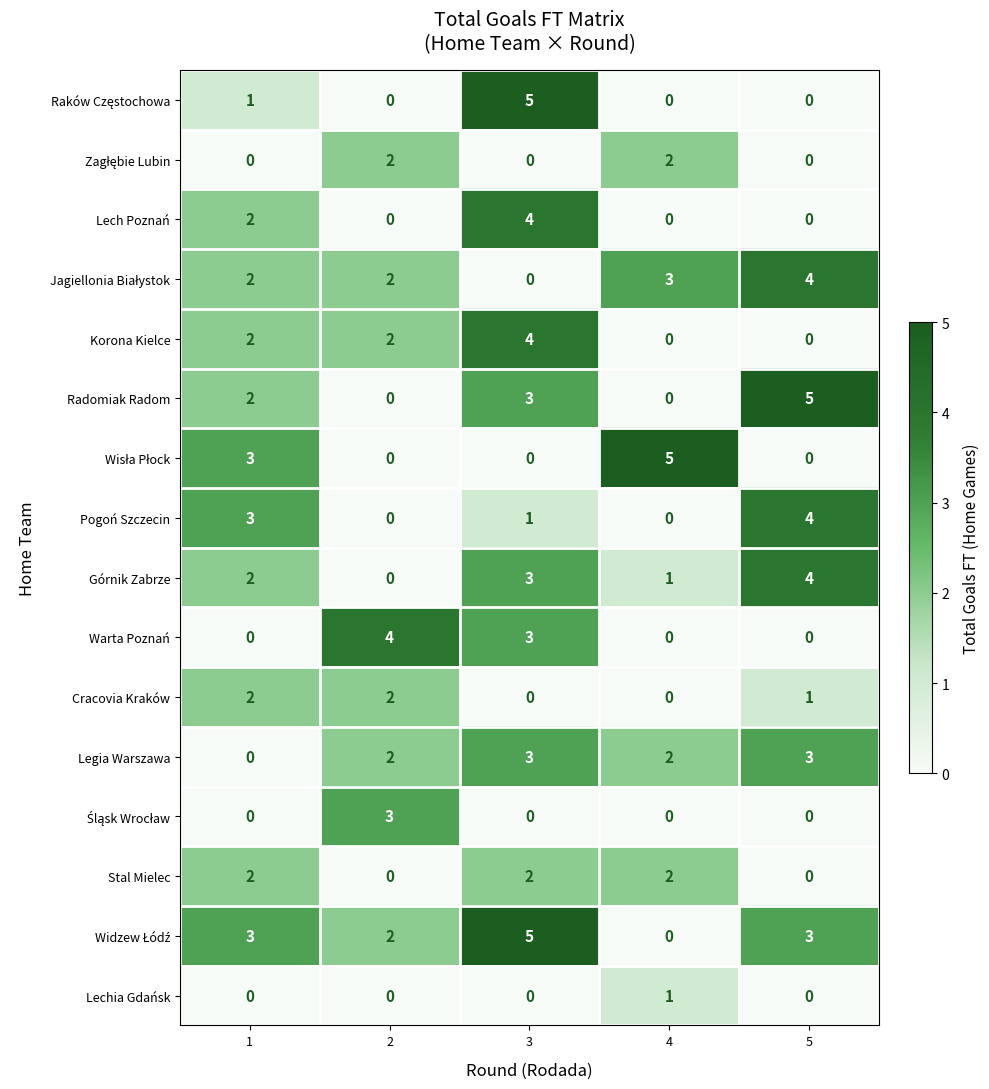

What is the sum of all Legia Warszawa values?

10